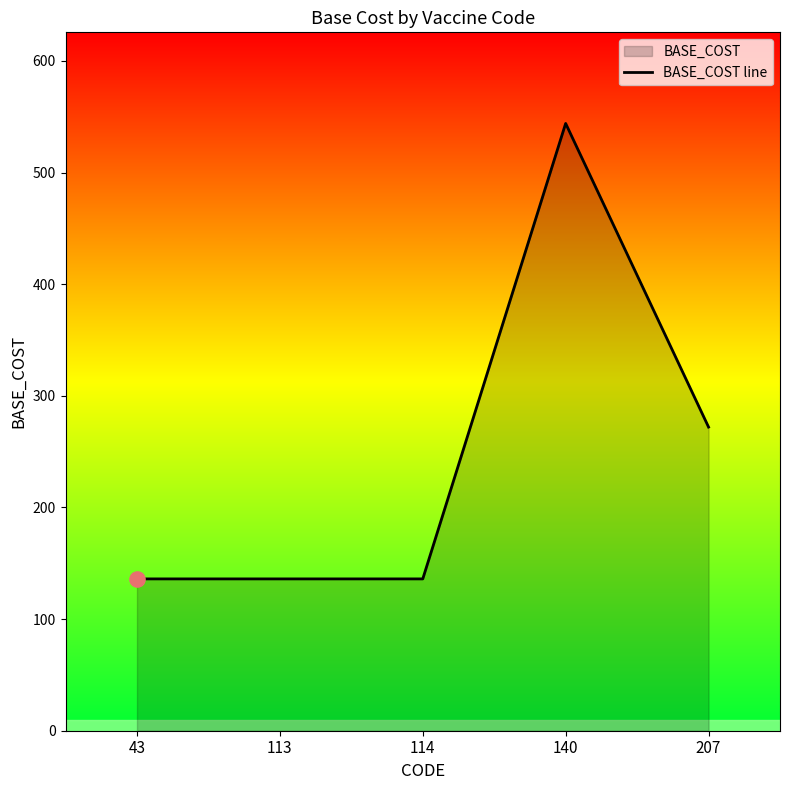

Between 140 and 113, which is larger?

140